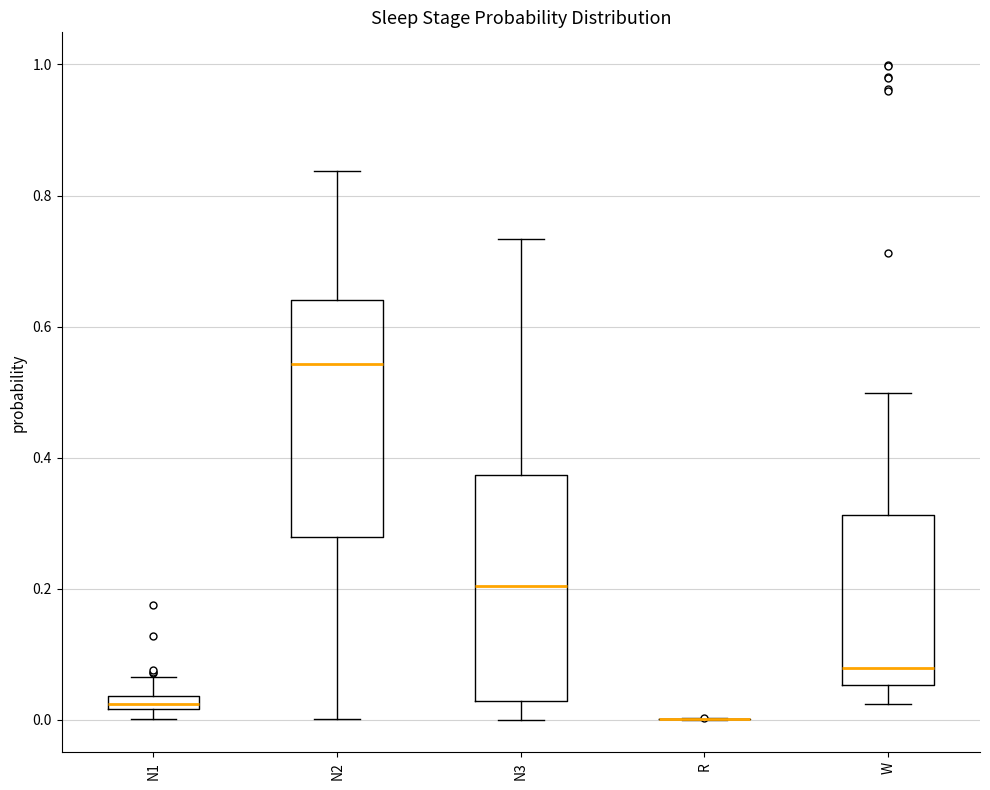

Where does the upper whisker of the box for N3 end on the y-axis? The values are not printed on the chart, so give them approximately, as read against the axis.

0.74